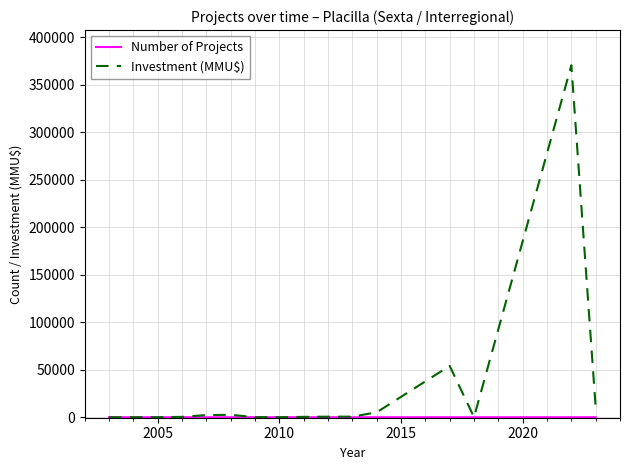

Which series has the largest total across all categories?

Investment (MMU$)